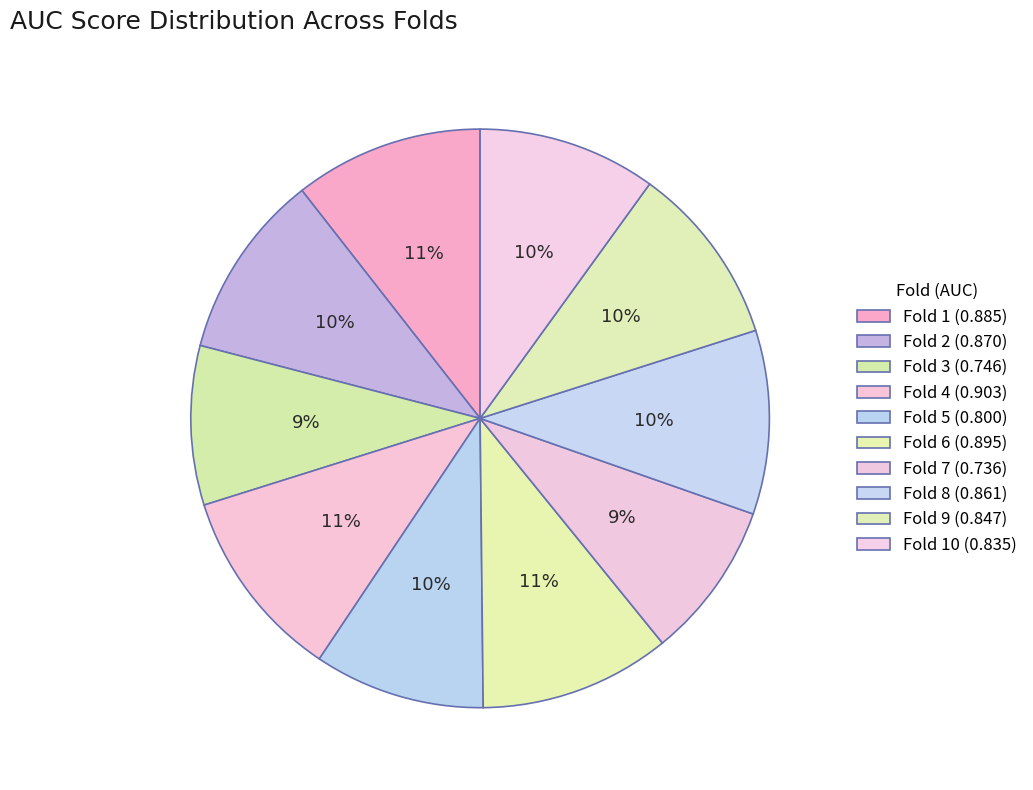

How many segments does this pie chart have?

10